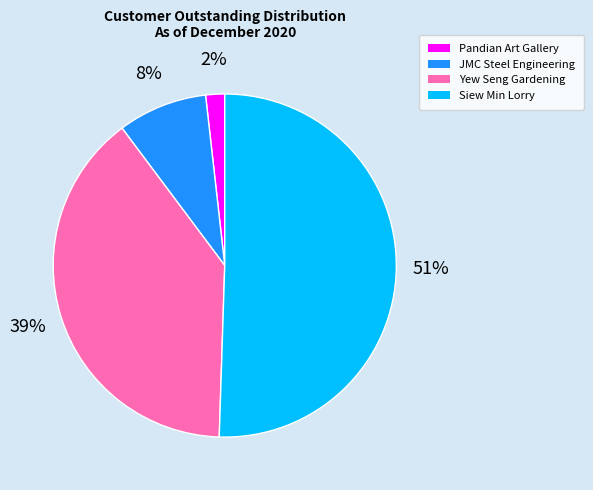

Is there any slice that represents more than half of the pie?

Yes